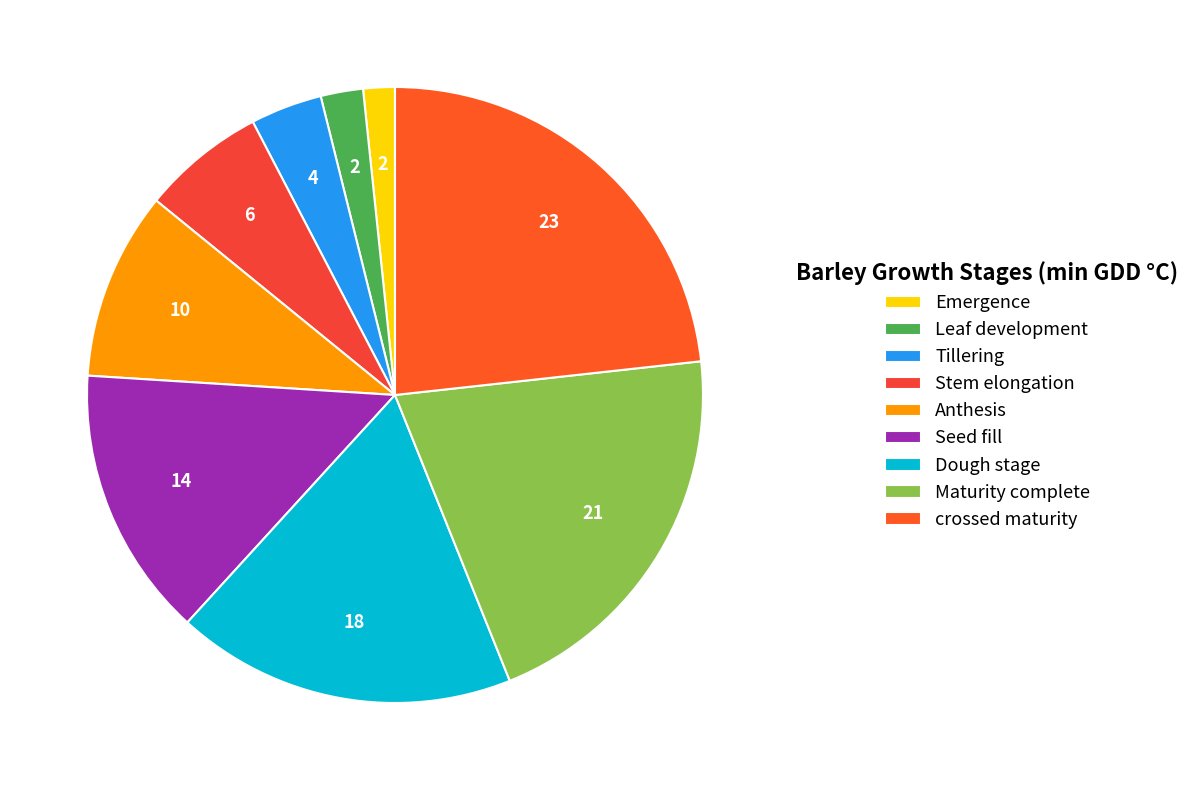

Approximately how many times larger is the value at Anthesis compared to Leaf development?

4.4